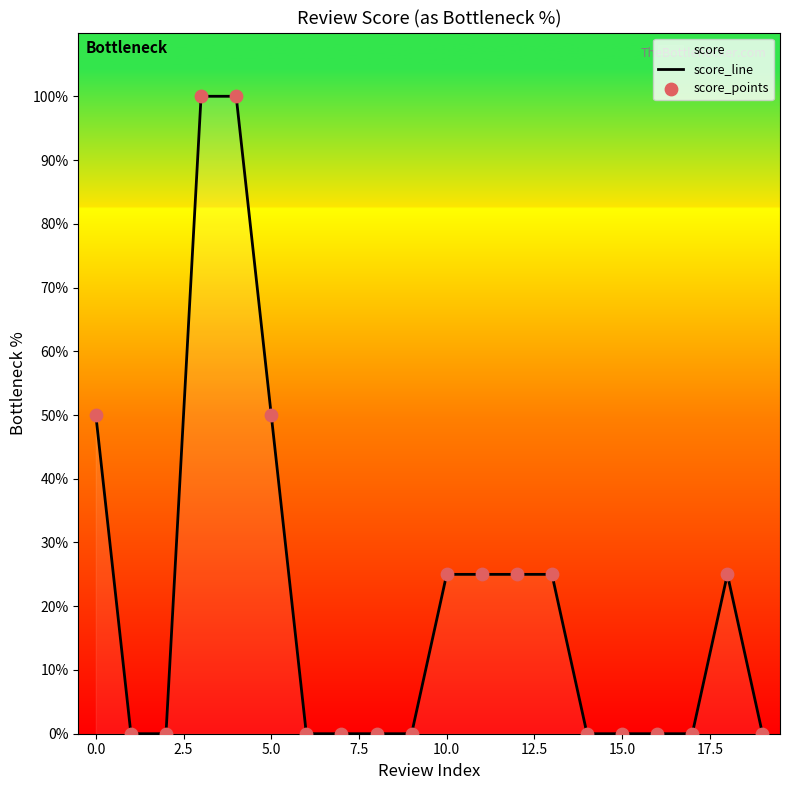

Which series has the widest spread of Y values?

score_line